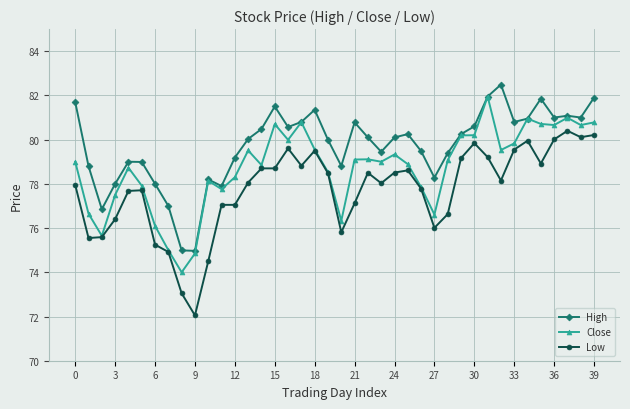

What is the value of the High point at the 11th from the left?

78.2